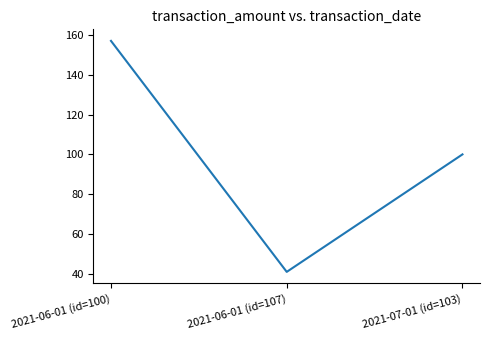

At which category does the chart reach its peak across all series?

2021-06-01 (id=100)